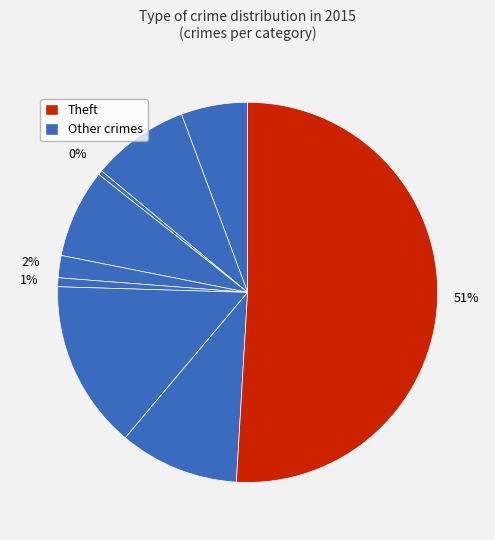

To the nearest percent, what is the difference between the largest and smallest slice percentages?

51%